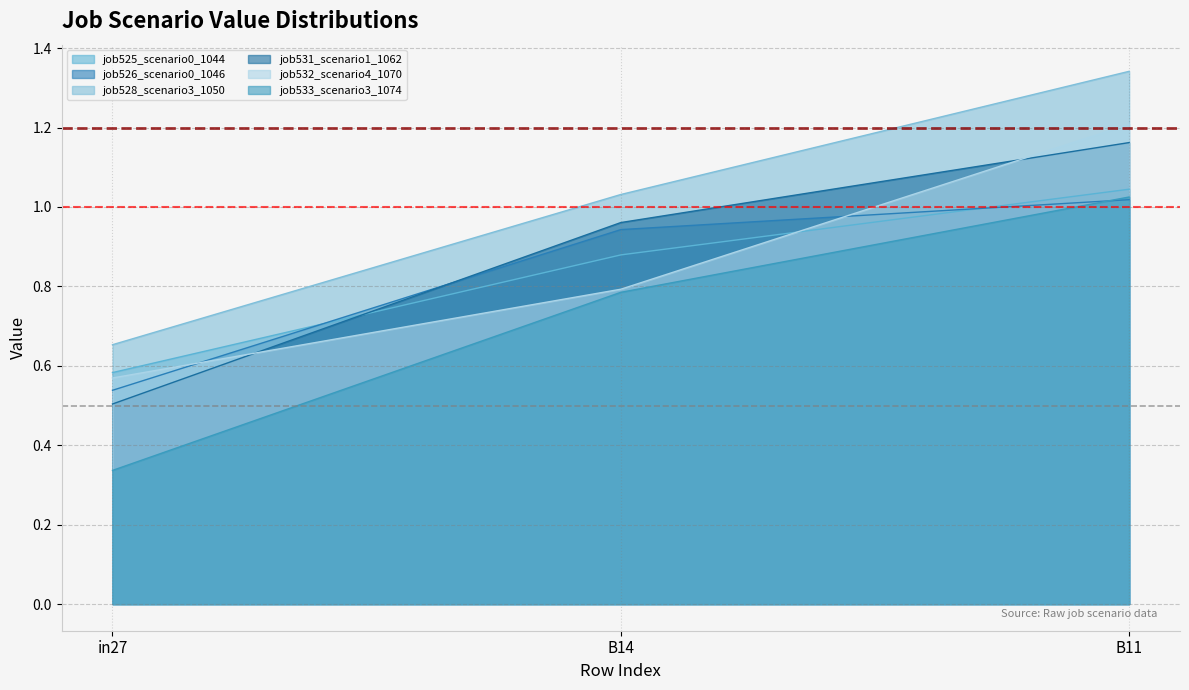

Is the value of job533_scenario3_1074 at B14 greater than the value of job526_scenario0_1046 at B11?

No